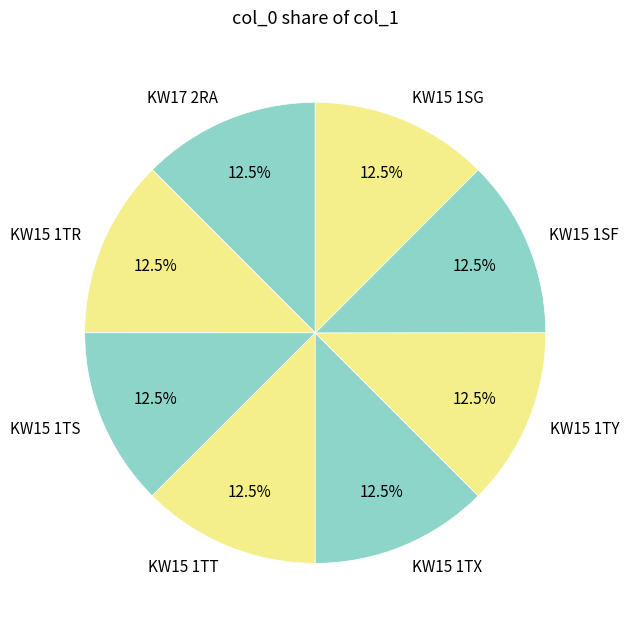

What percentage is NOT represented by KW15 1TS?

87.5%